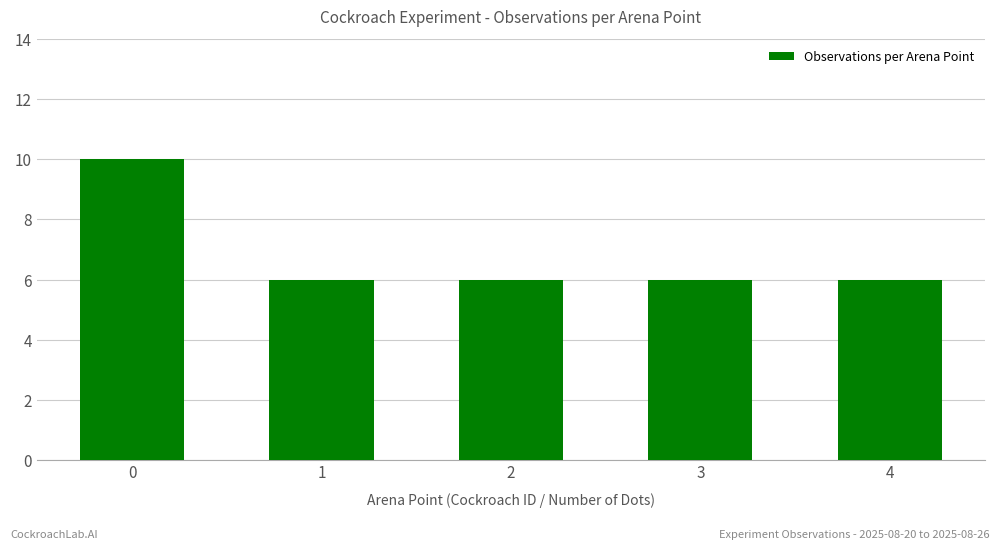

What is the sum of the values at 3 and 0?

16